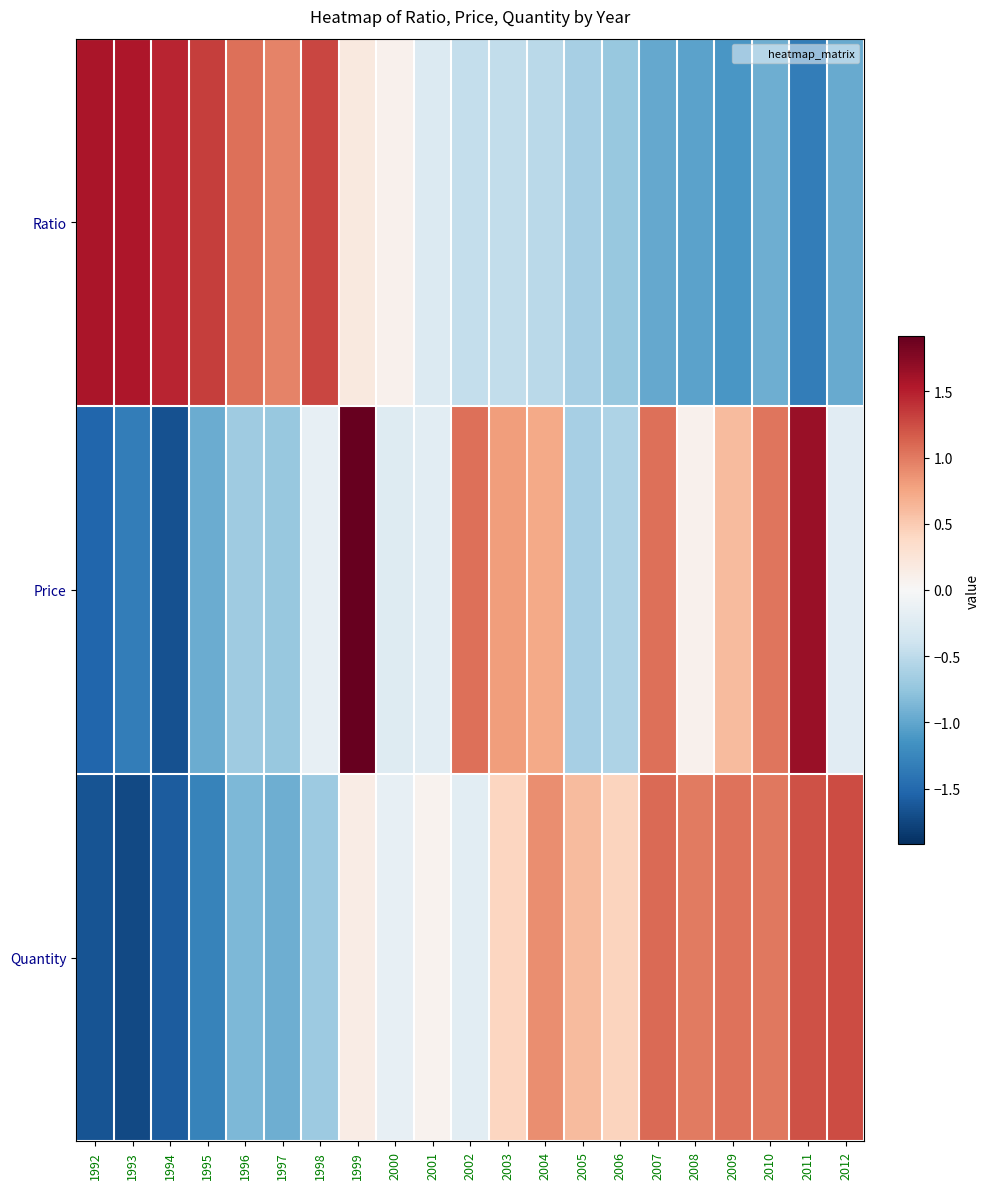

Rank the series by their average value, from highest to lowest.

Ratio, Price, Quantity